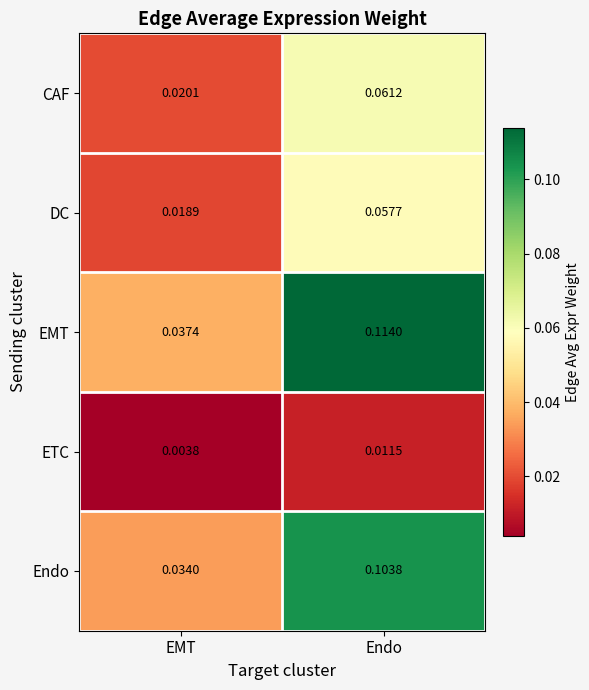

Which series has the widest spread of values?

EMT